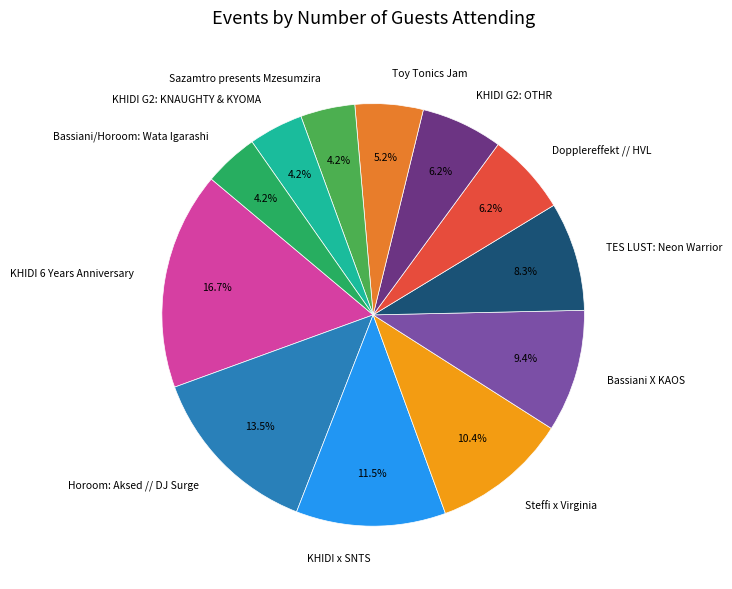

Combined, do KHIDI 6 Years Anniversary and KHIDI G2: KNAUGHTY & KYOMA account for over 50%?

No